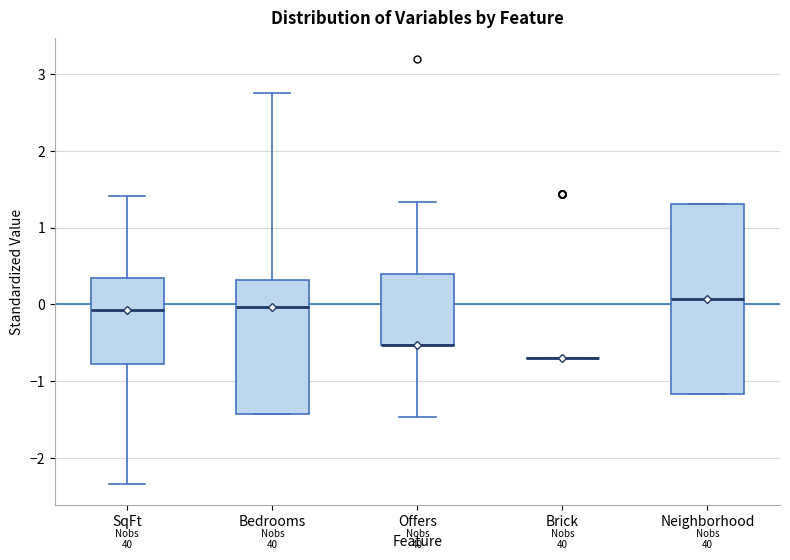

Reading left to right, transcribe this box plot: for each box, give where its median line is, the range the box spans, and where its two whiskers end, as read against the y-axis. The values are not printed on the chart, so give them approximately, as read against the axis.

SqFt: median -0.1, box -0.8 to 0.3, whiskers -2.3 to 1.4
Bedrooms: median 0.0, box -1.4 to 0.3, whiskers -1.4 to 2.8
Offers: median -0.5 (drawn on the box's lower edge), box -0.5 to 0.4, whiskers -1.5 to 1.3
Brick: box collapsed to a line at -0.7, whiskers -0.7 to -0.7
Neighborhood: median 0.1, box -1.2 to 1.3, whiskers -1.2 to 1.3